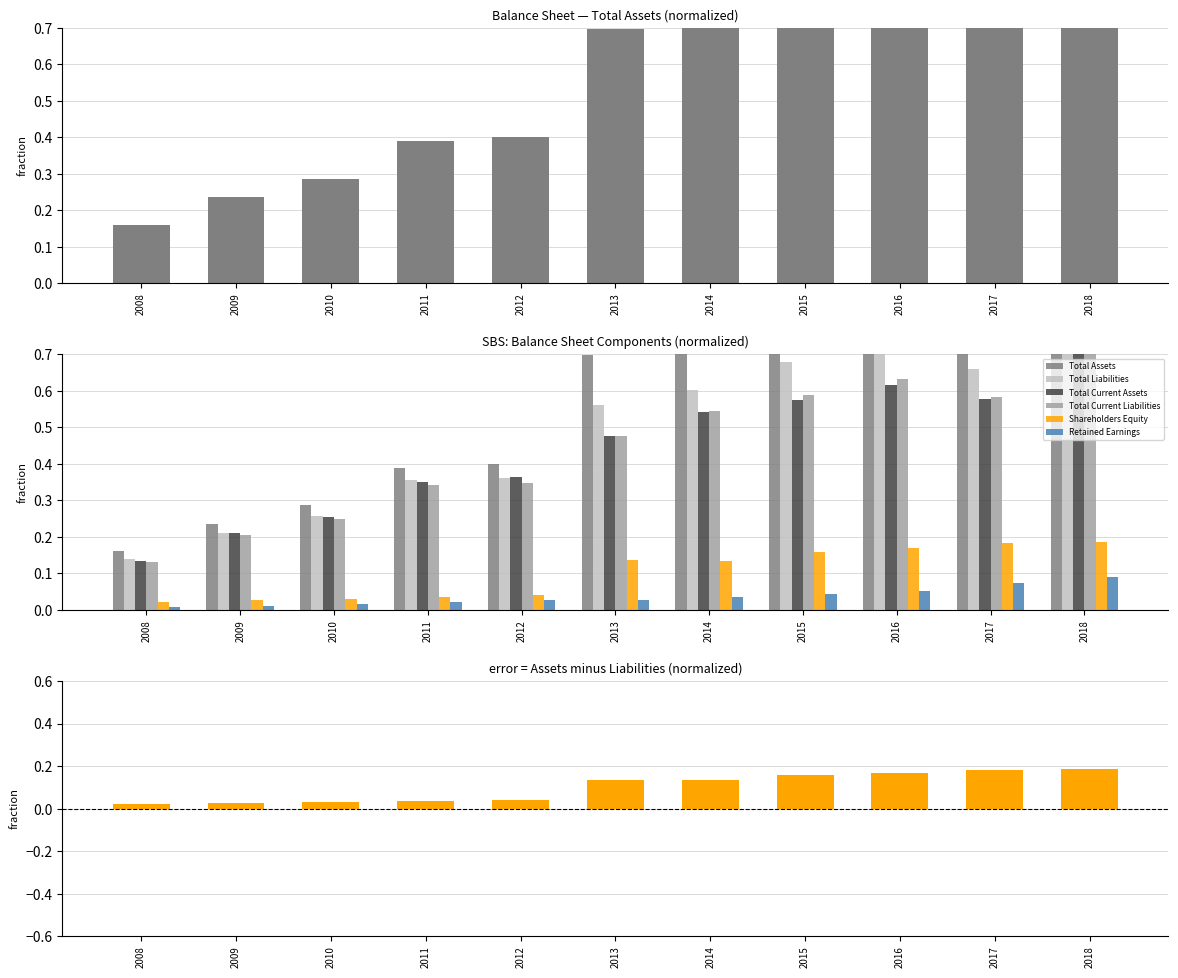

What is the sum of the Total Liabilities values at 2010 and 2017?

0.9